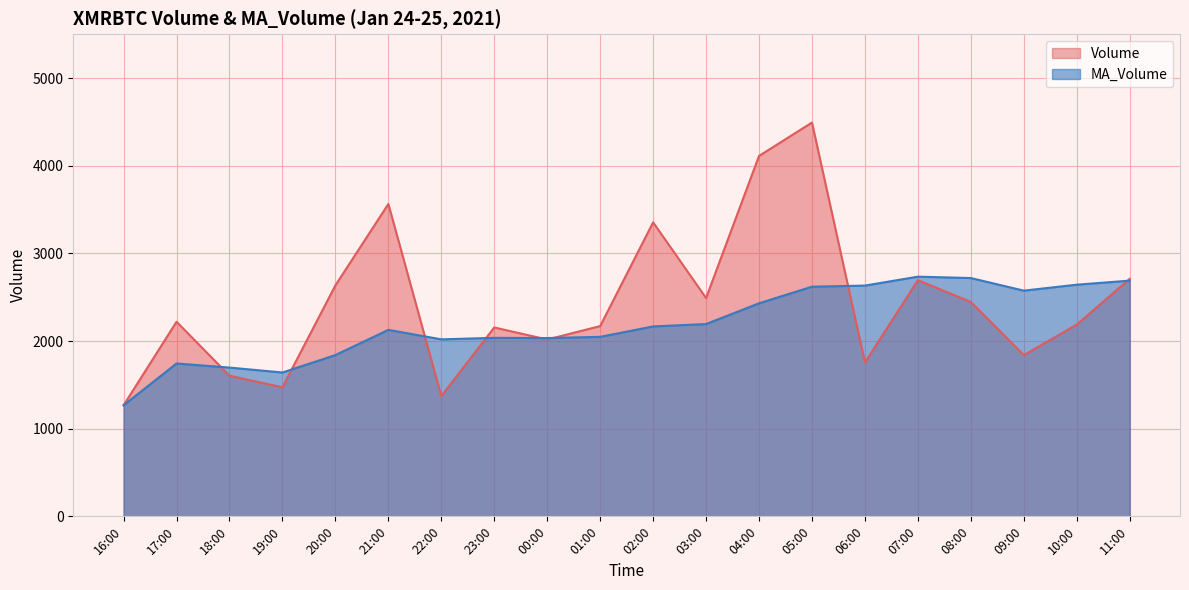

True or false: Volume and MA_Volume cross at least once.

True